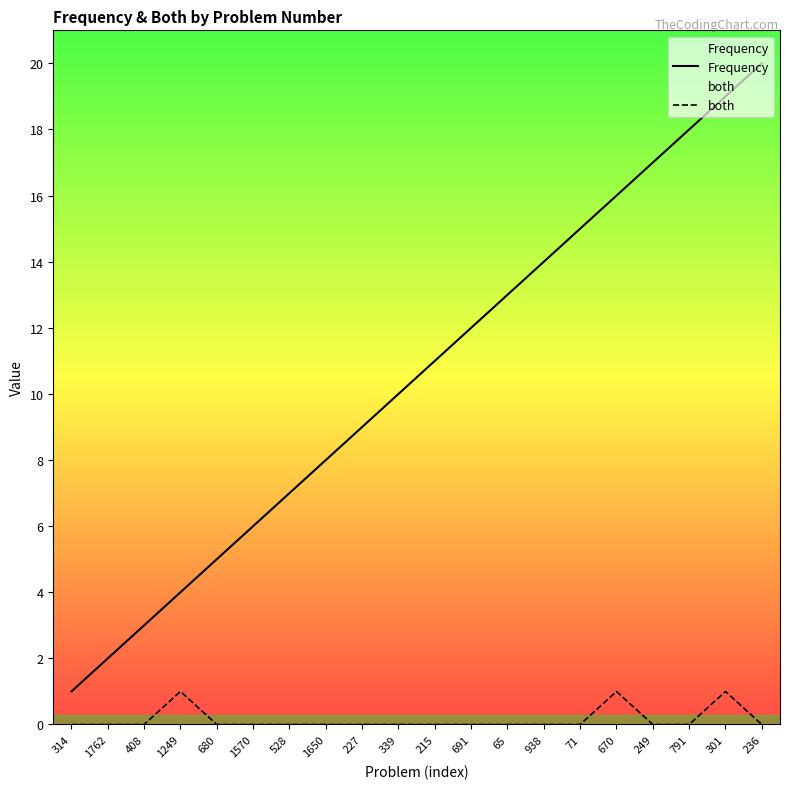

Reading left to right, list all the values displayed in this chart.

Frequency: 314=1	1762=2	408=3	1249=4	680=5	1570=6	528=7	1650=8	227=9	339=10	215=11	691=12	65=13	938=14	71=15	670=16	249=17	791=18	301=19	236=20
both: 314=0	1762=0	408=0	1249=1	680=0	1570=0	528=0	1650=0	227=0	339=0	215=0	691=0	65=0	938=0	71=0	670=1	249=0	791=0	301=1	236=0